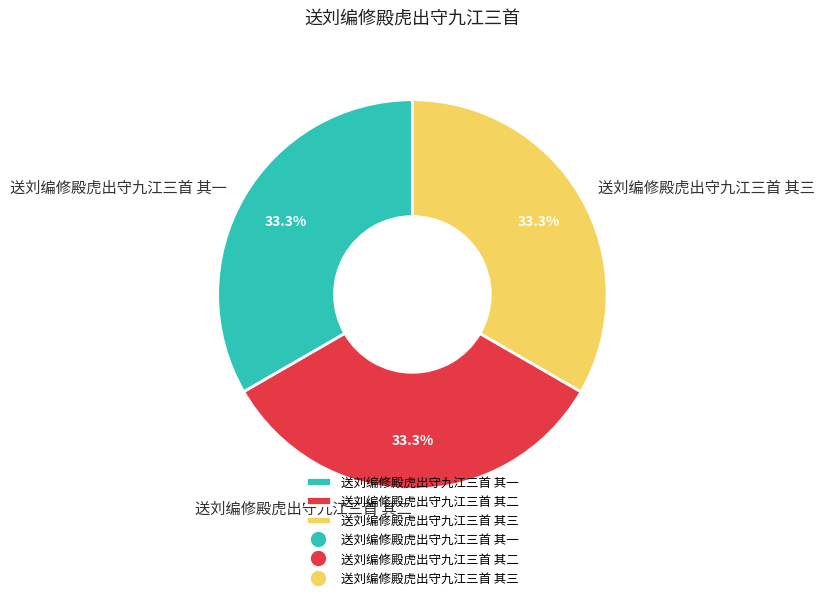

What is the ratio of the value at 送刘编修殿虎出守九江三首 其三 to the value at 送刘编修殿虎出守九江三首 其一?

1.0